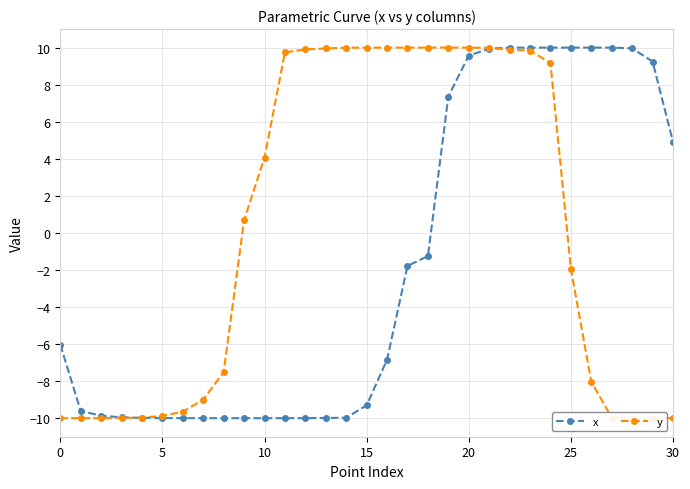

What is the value of the y point at the 23rd from the left?

9.9